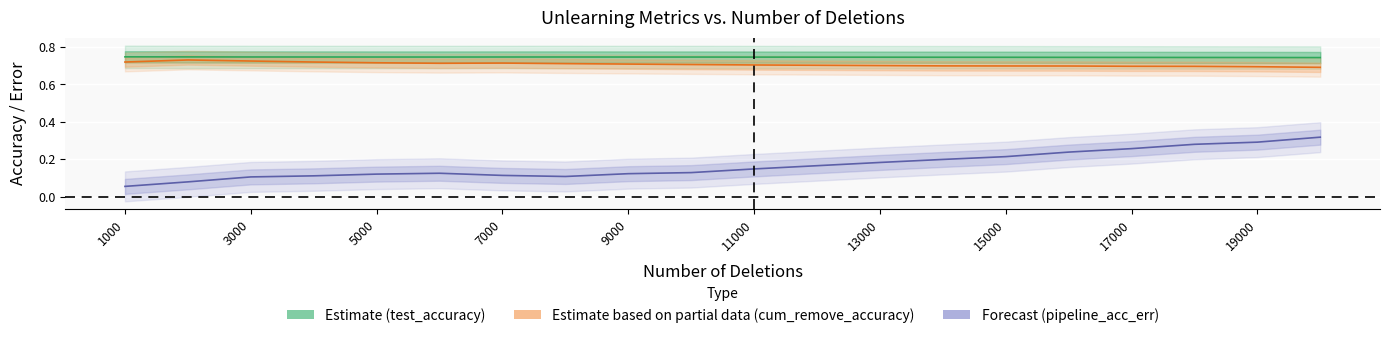

True or false: cum_remove_accuracy has more than 2 points higher than both neighbors.

False